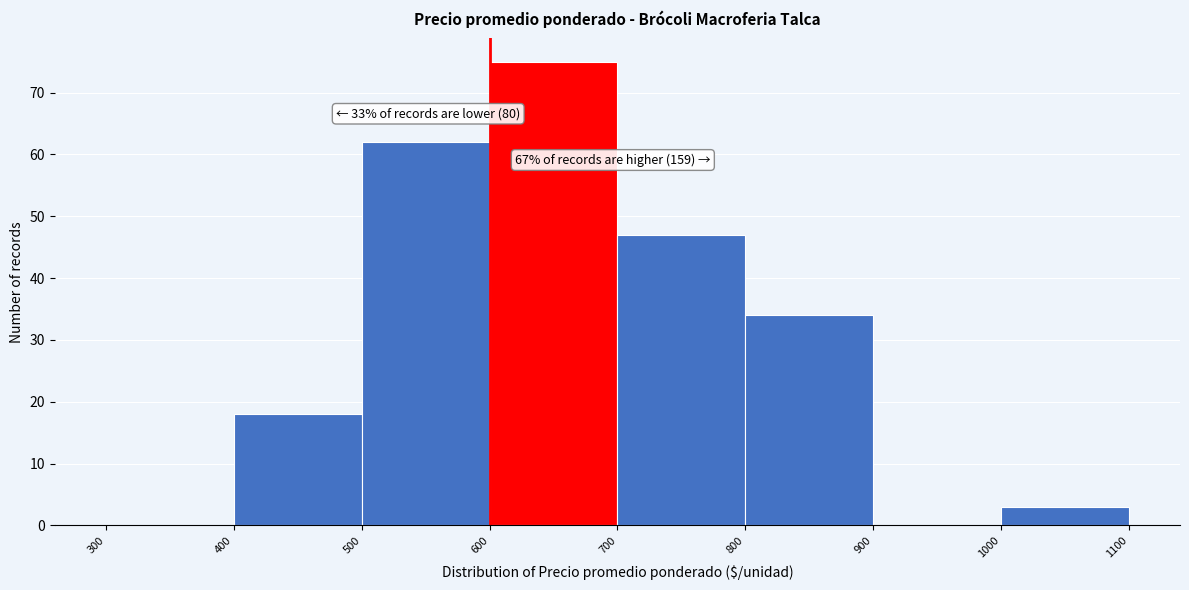

Which range on the x-axis has the tallest bar?

600 to 700